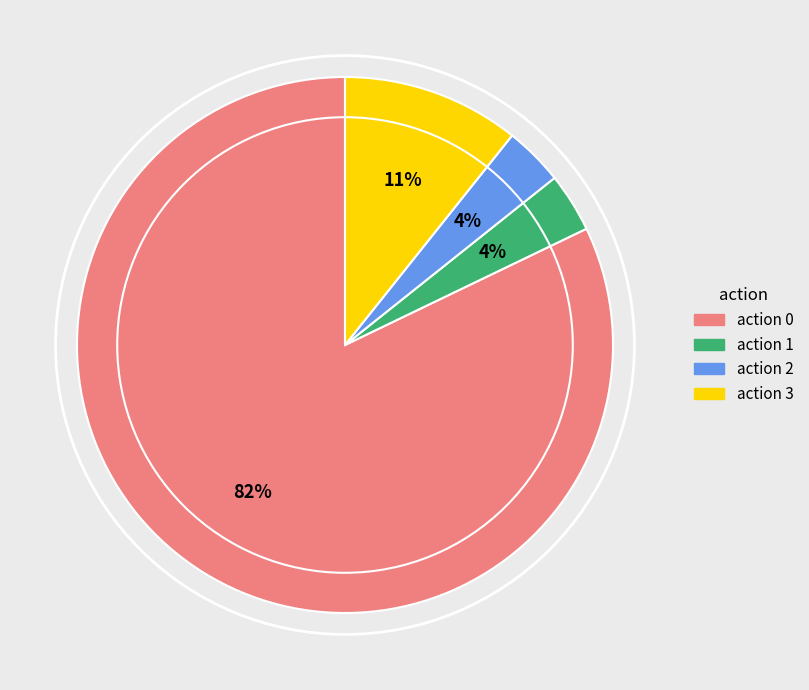

Is there a majority slice in this chart?

Yes